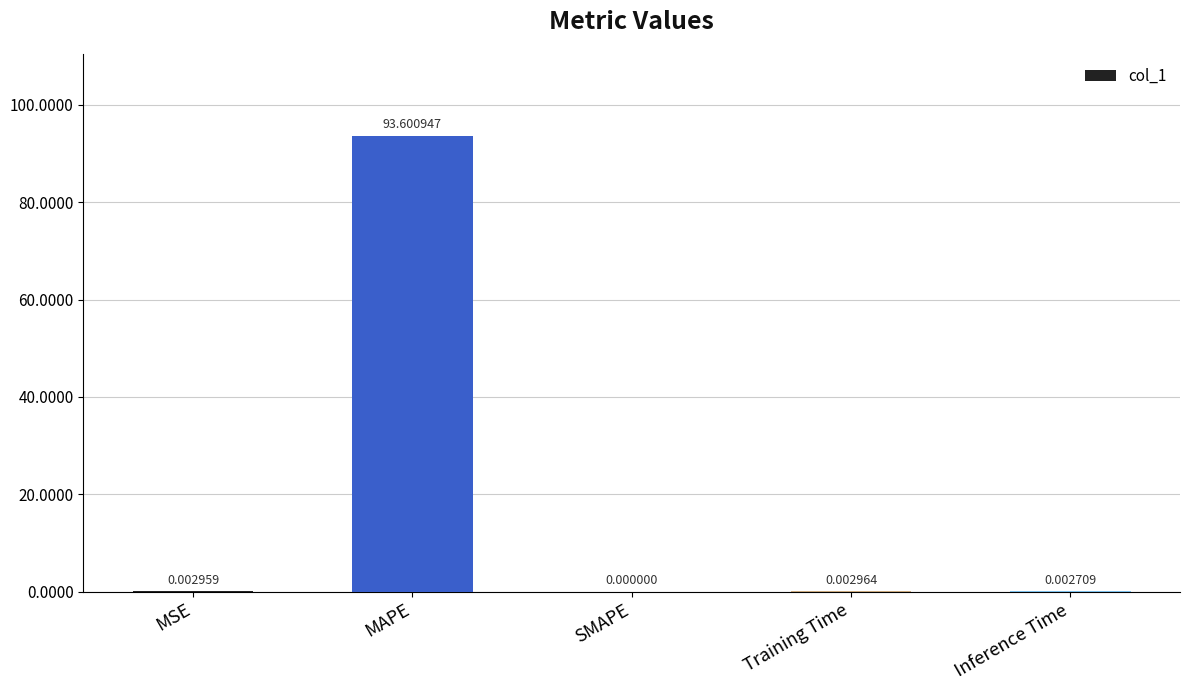

Is it true that the value at Training Time is 0.0?

True